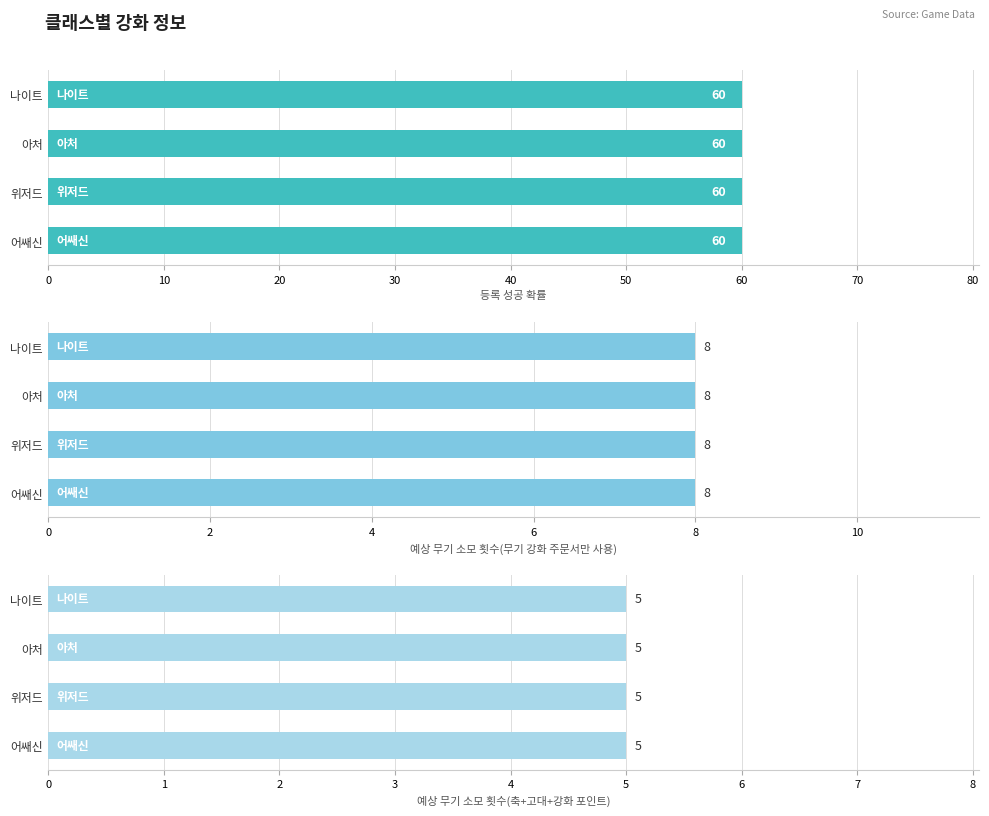

At which category is the sum across all series the highest?

나이트